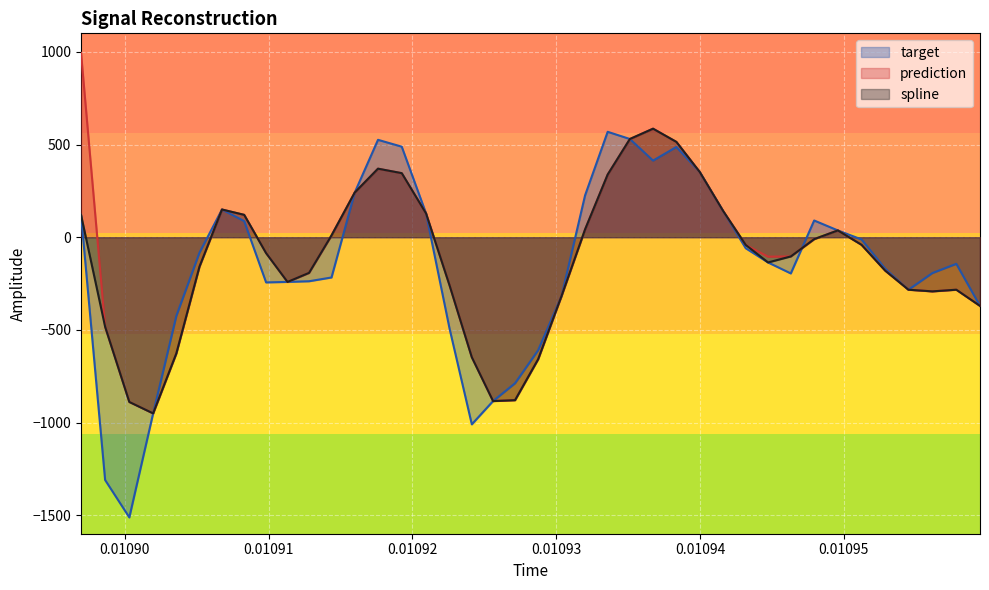

How many lines are shown in the chart?

3